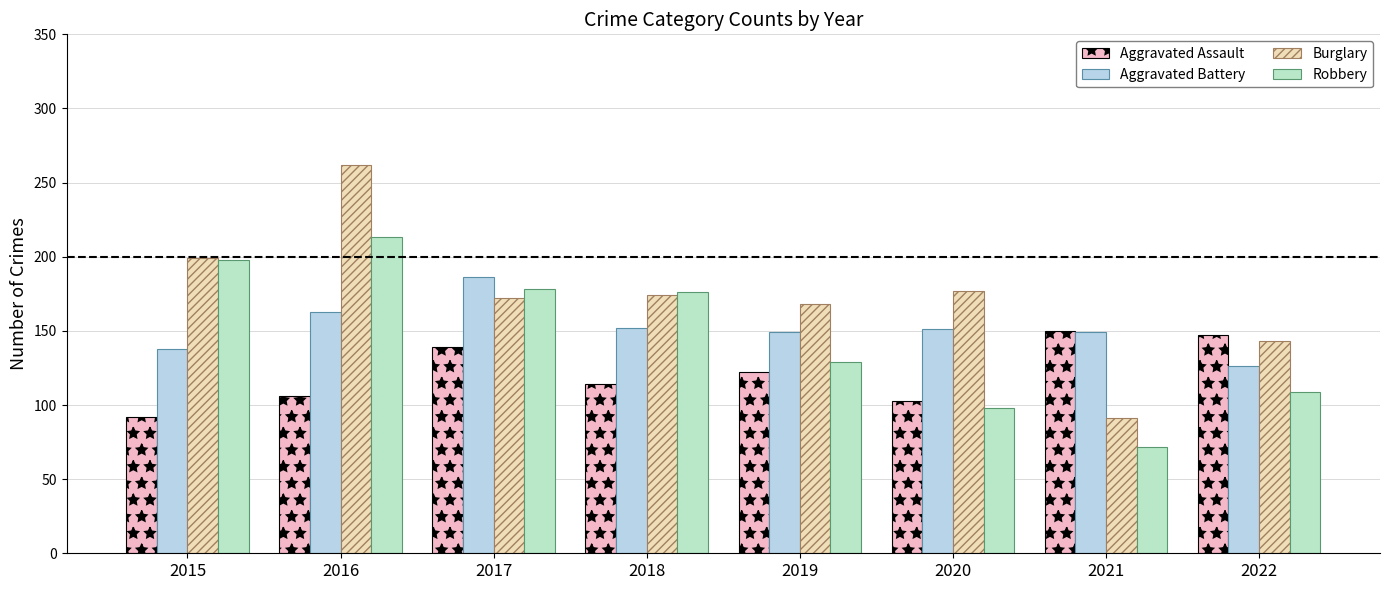

At which category is the sum across all series the highest?

2016